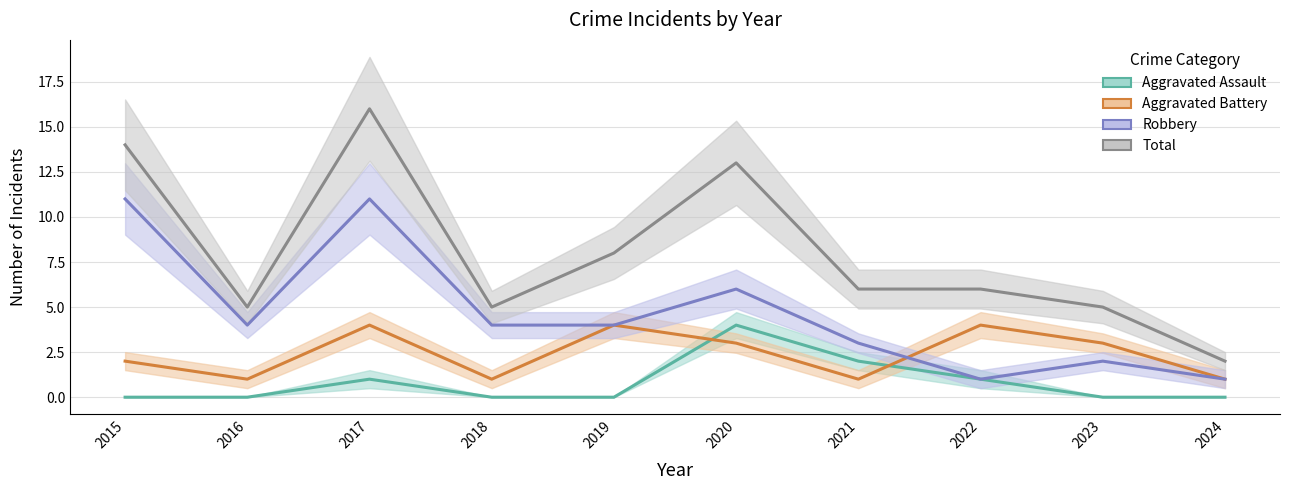

What is the total value across all series at 2019?

16